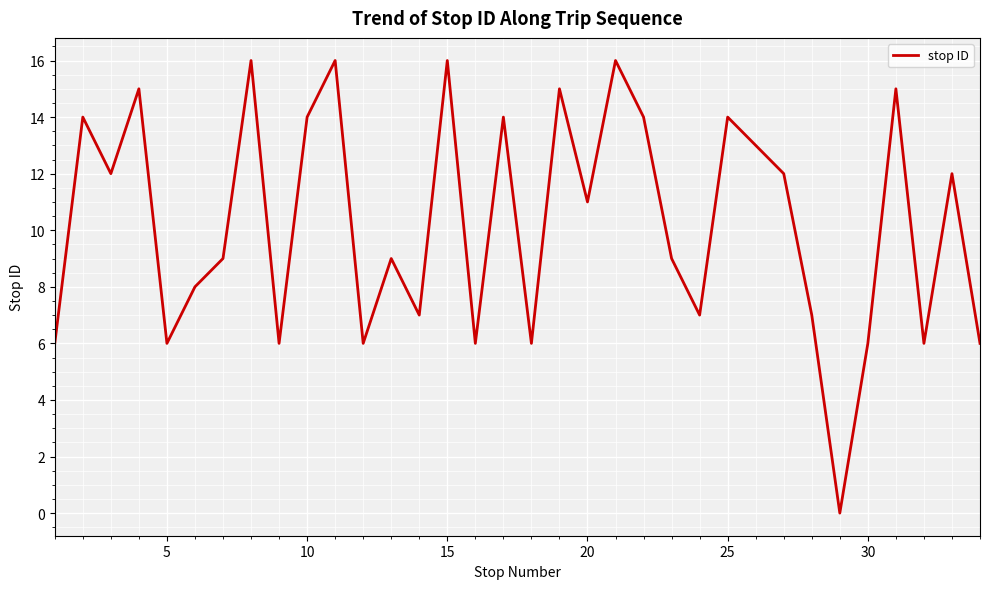

What is the difference between the maximum and minimum values?

16